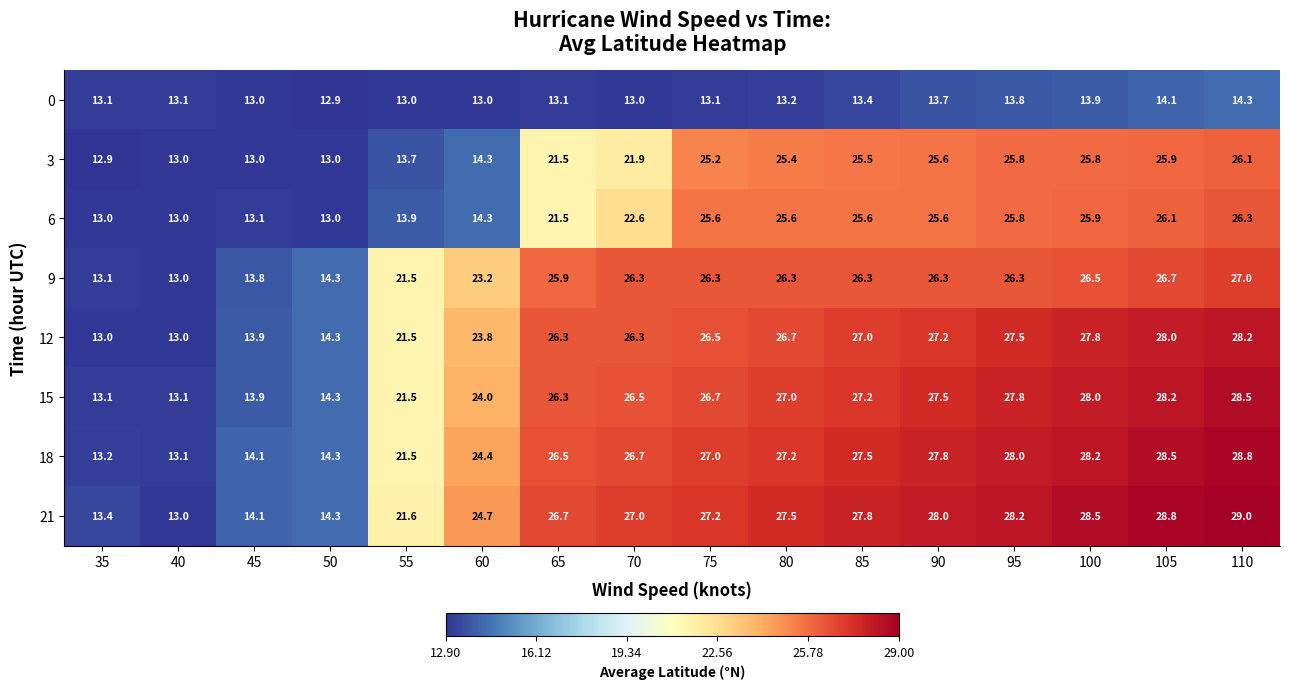

Between 40 and 60, which series saw the biggest shift?

21